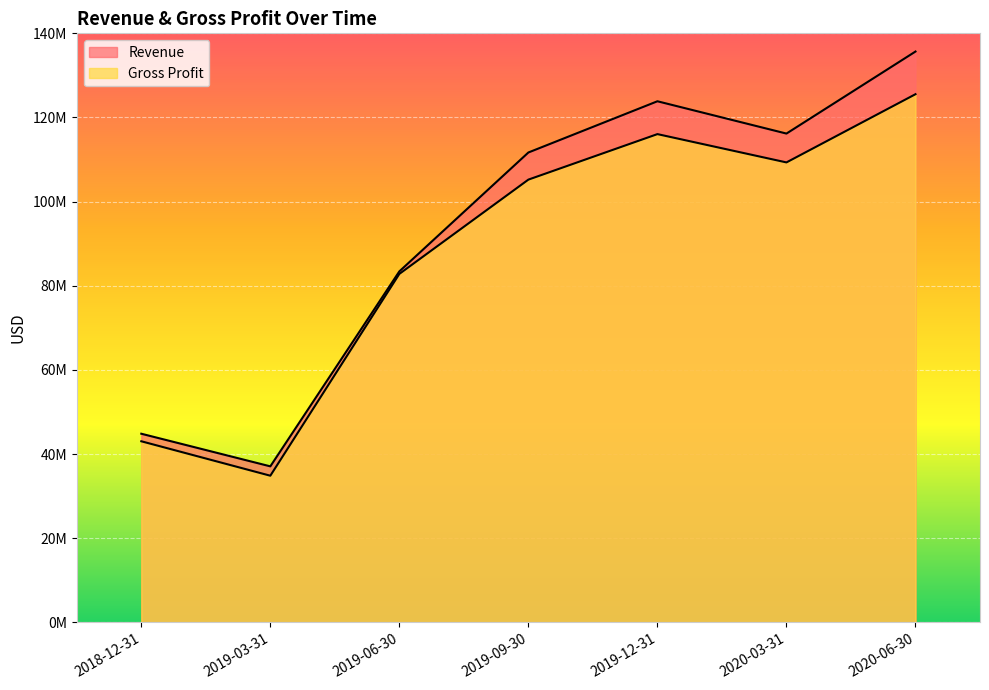

At which category does the chart reach its peak across all series?

2020-06-30